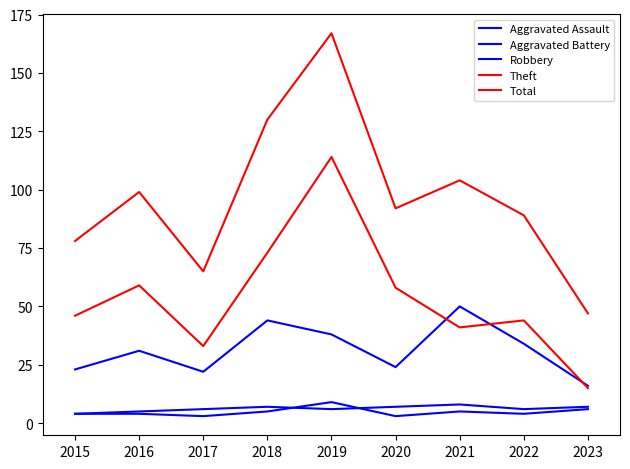

Is this an area chart (filled region under the line)?

No